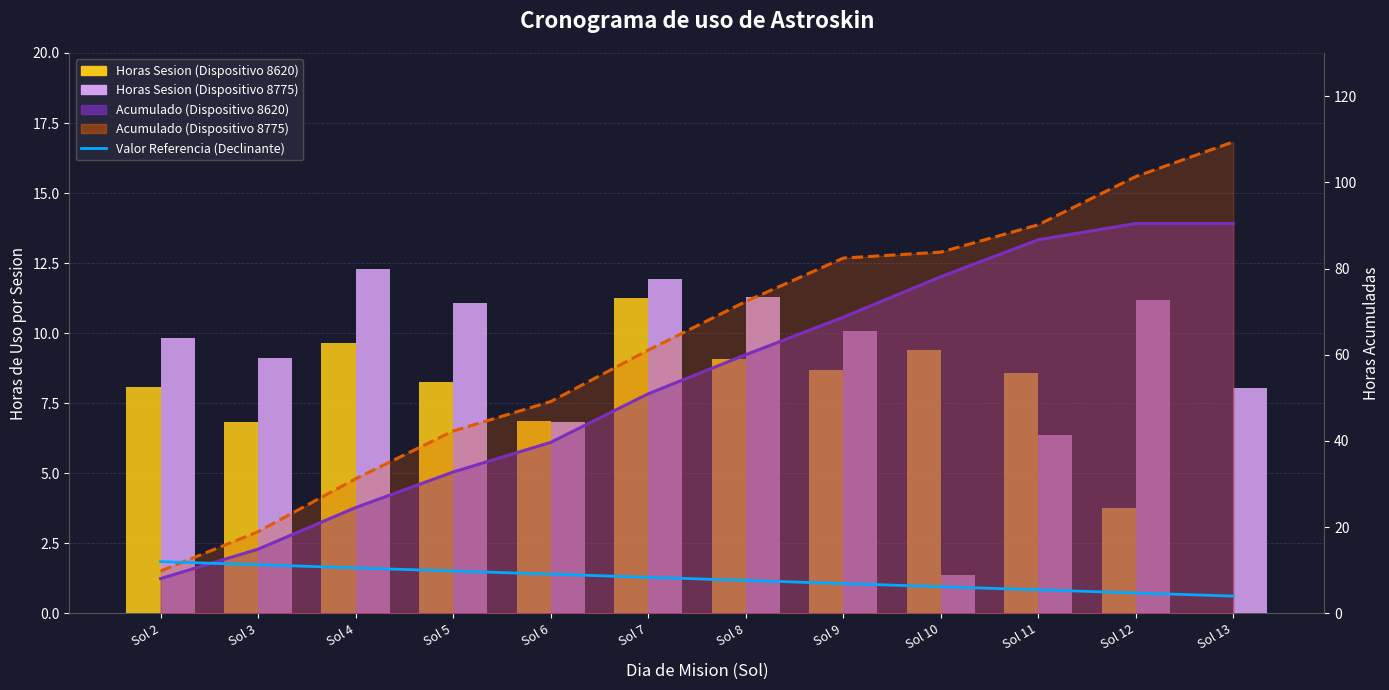

The value of Horas Sesion (Dispositivo 8620) at Sol 13 is 7.7. True or false?

False